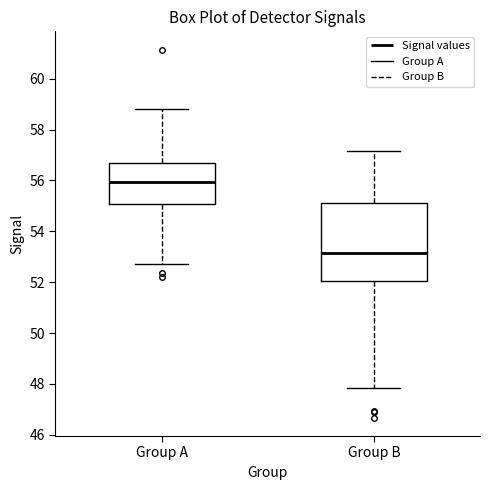

Reading left to right, transcribe this box plot: for each box, give where its median line is, the range the box spans, and where its two whiskers end, as read against the y-axis. The values are not printed on the chart, so give them approximately, as read against the axis.

Group A: median 56.0, box 55.0 to 56.6, whiskers 52.8 to 58.8
Group B: median 53.2, box 52.0 to 55.0, whiskers 47.8 to 57.2